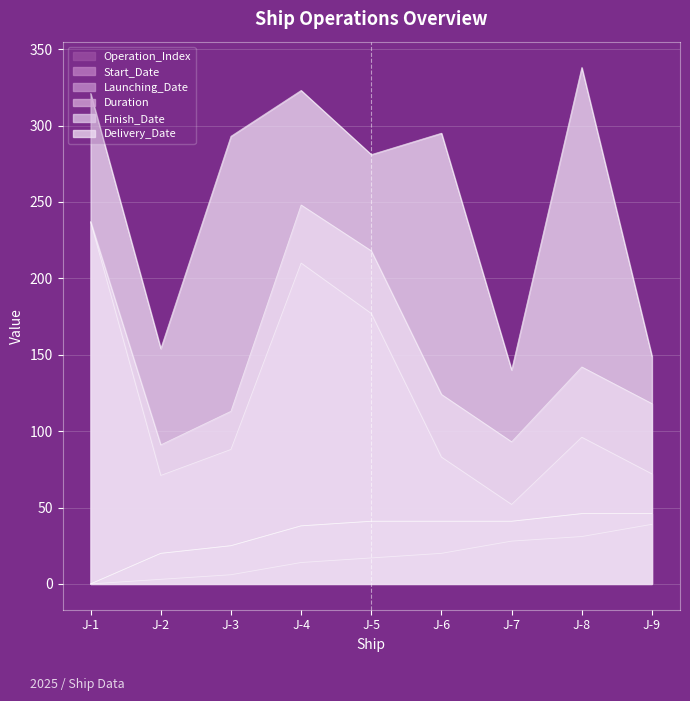

Is it true that Duration equals 27 at J-7?

False